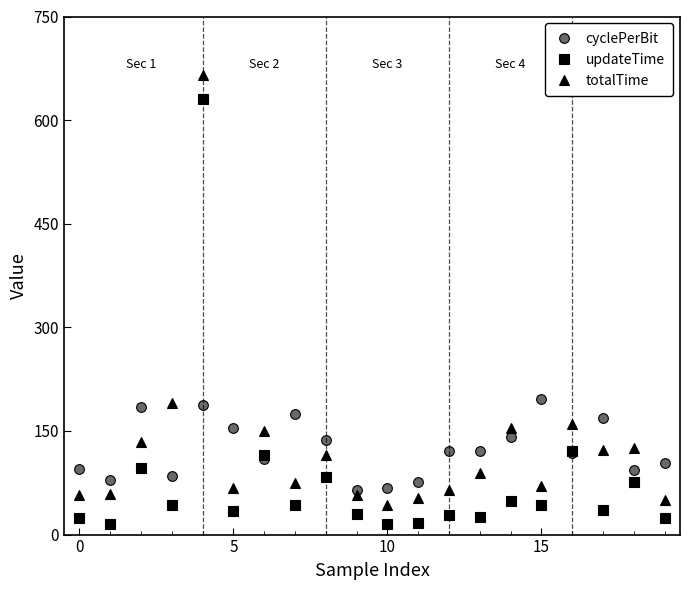

What is the difference between the maximum and minimum values in the cyclePerBit series?

132.0